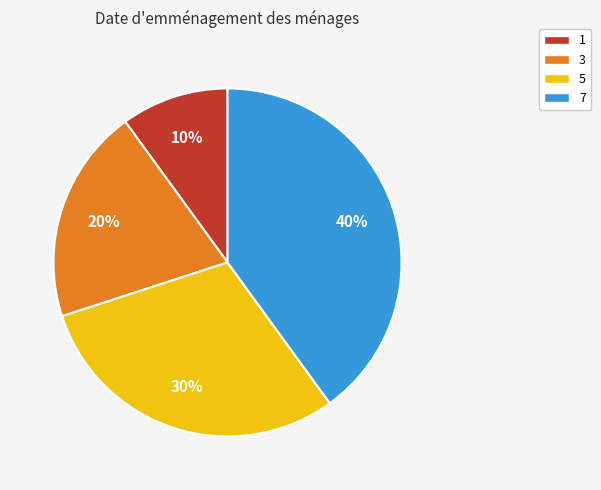

Does 1 account for over 50% of the chart?

No